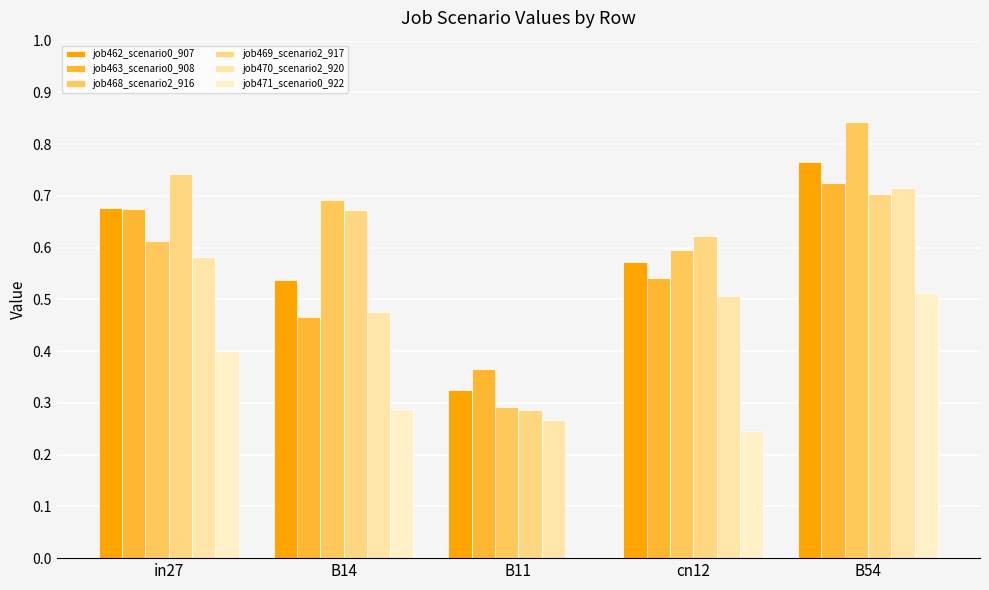

True or false: job462_scenario0_907 has a value of 0.3 at cn12.

False